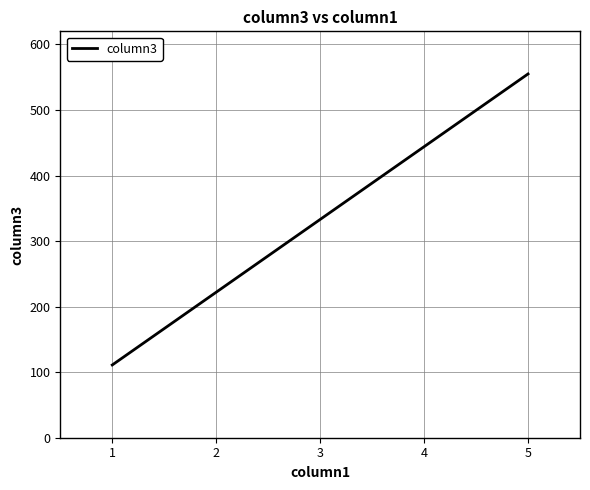

Is this an area chart (filled region under the line)?

No